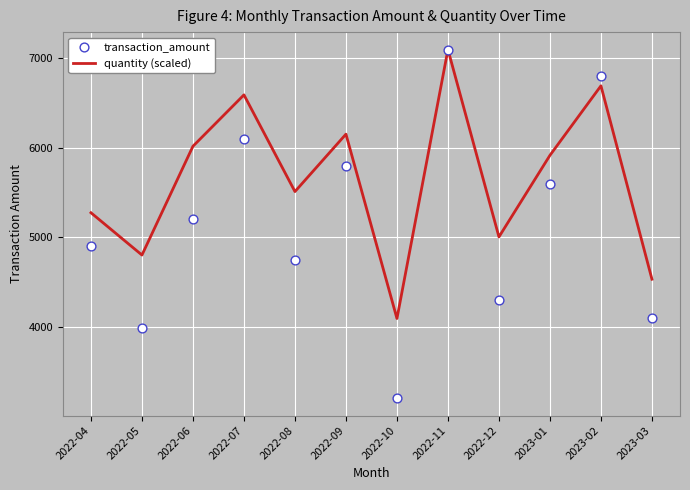

At which category is the sum across all series the highest?

2022-11